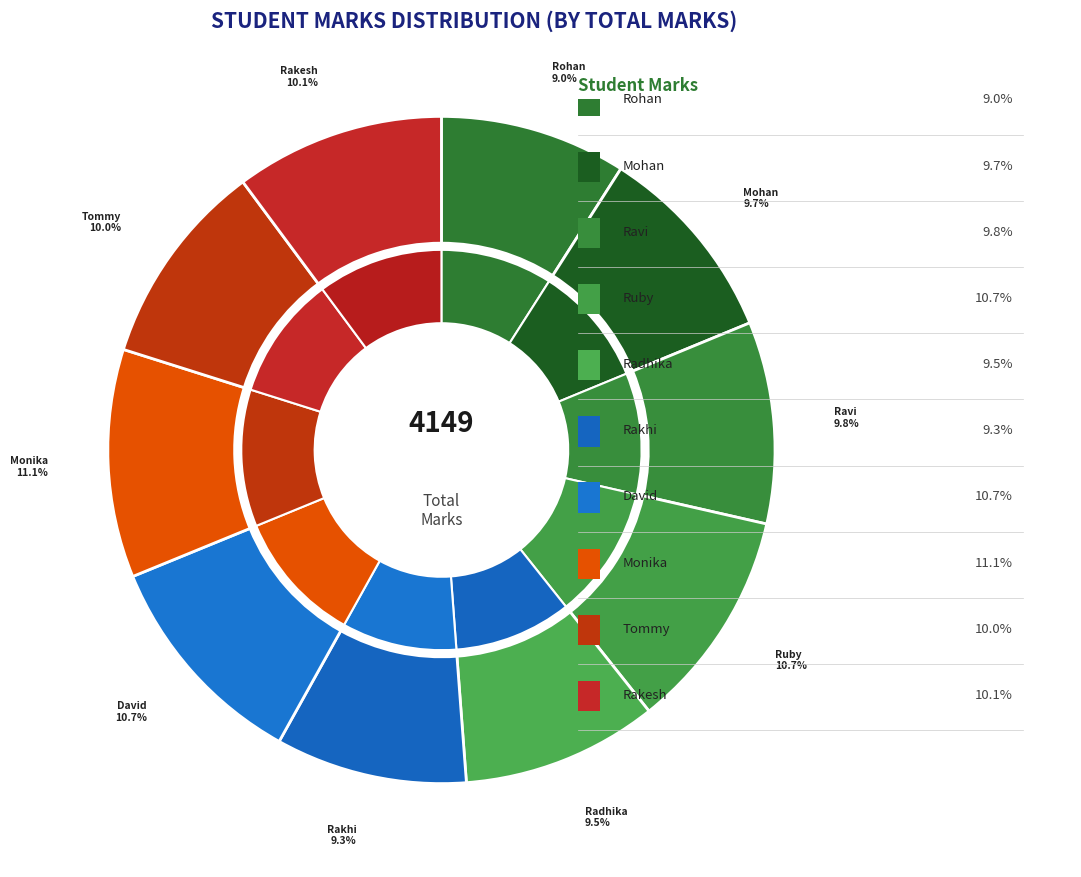

Combined, what portion of the pie is Radhika and Monika?

20.6%